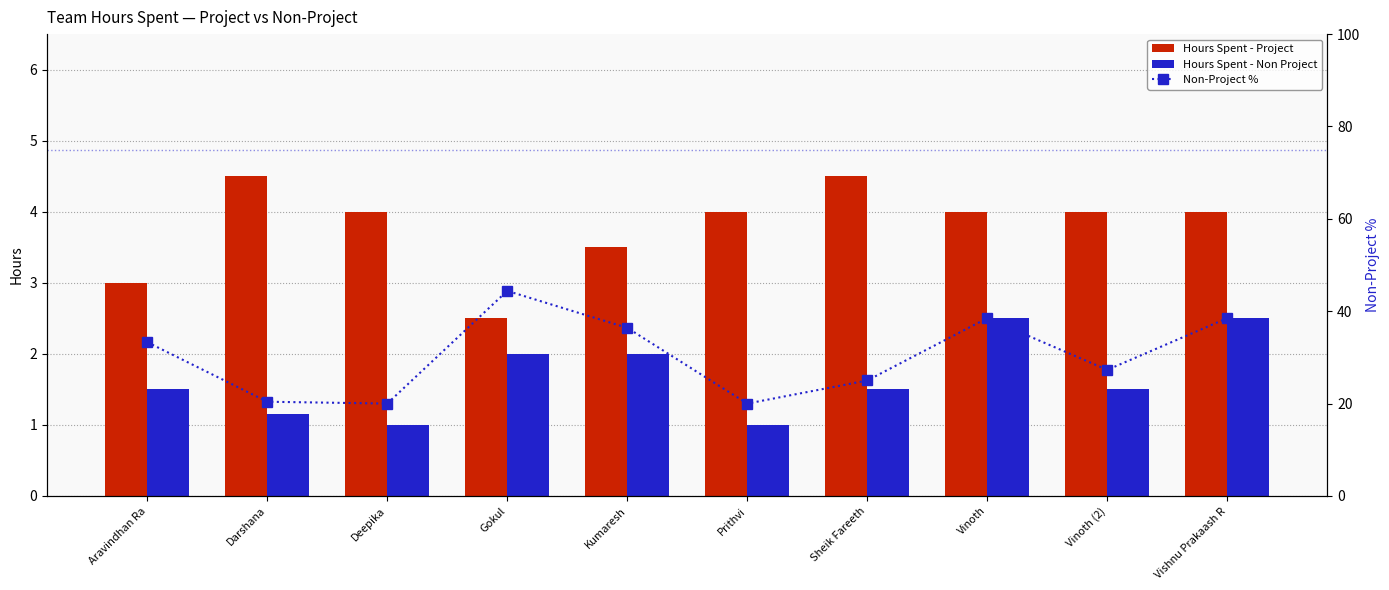

Which series has the widest spread of values?

Non-Project %